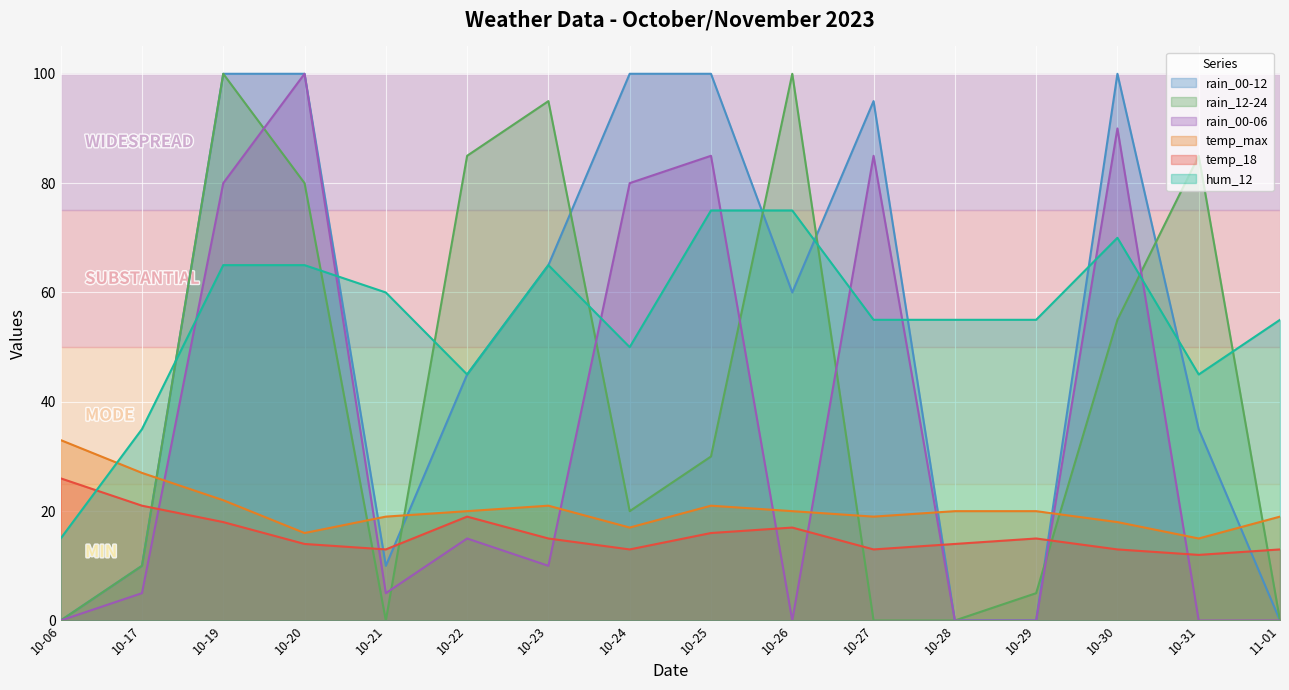

Where is the first local minimum for temp_18?

10-21